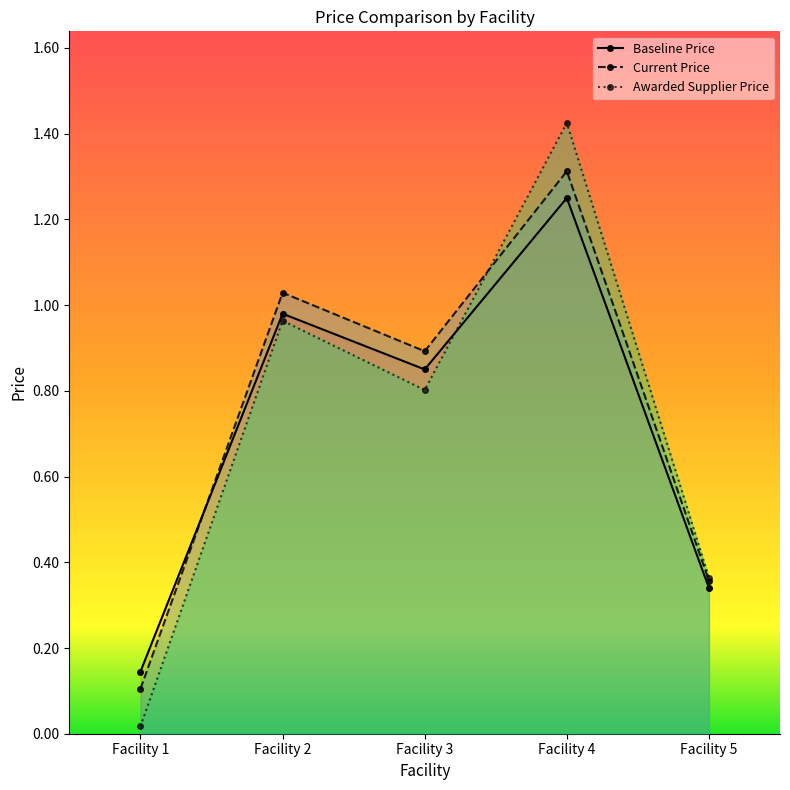

Is it true that Awarded Supplier Price equals 0.8 at Facility 3?

True